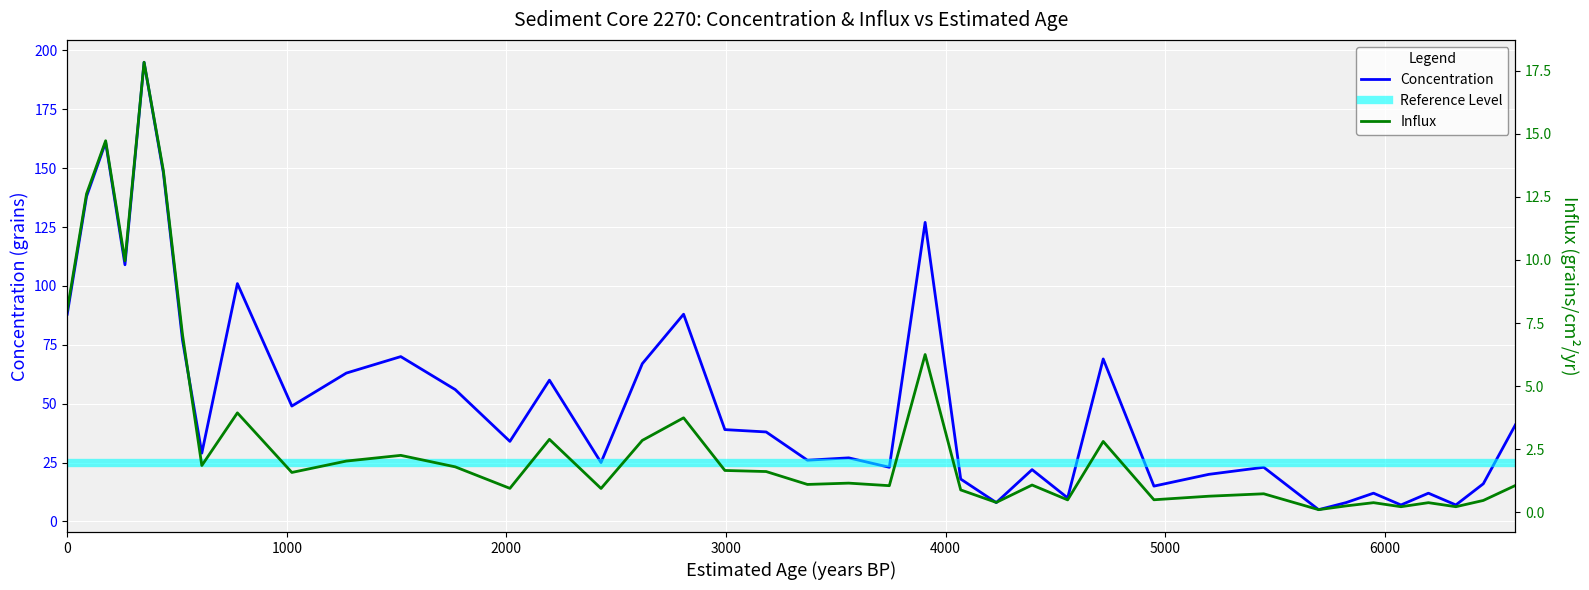

What is the minimum value for conc?

5.0